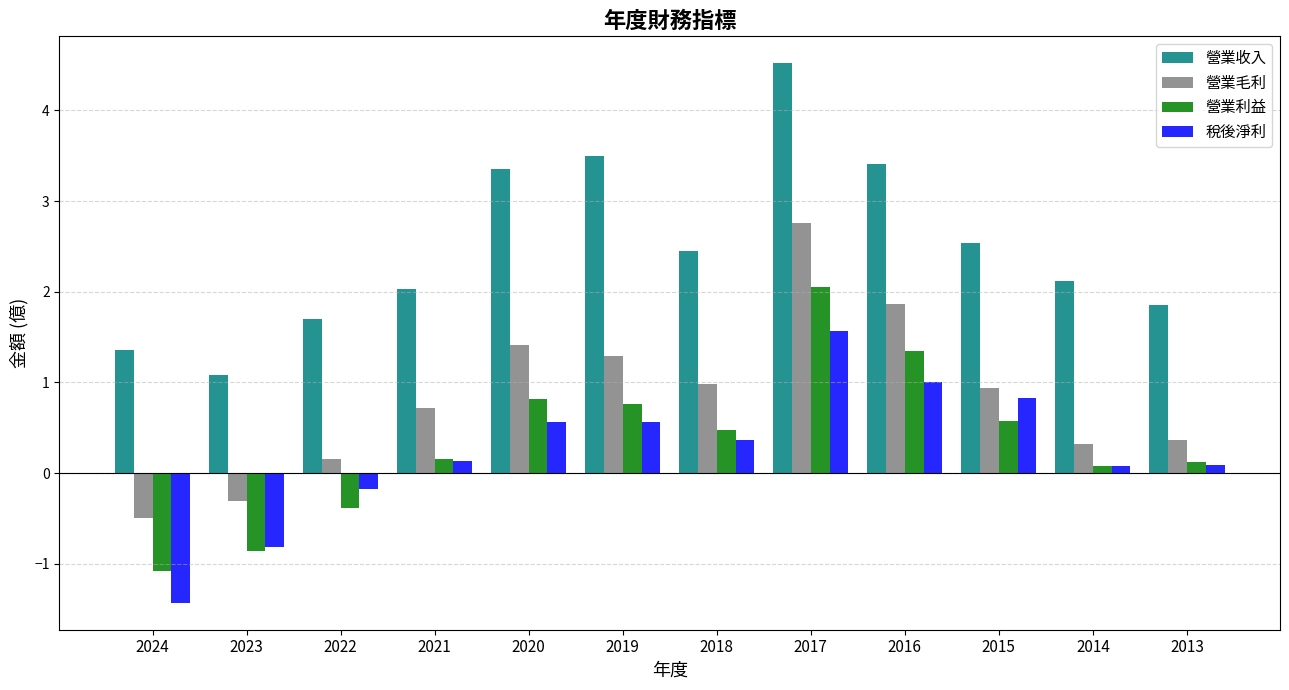

How many bars are there in each group?

4